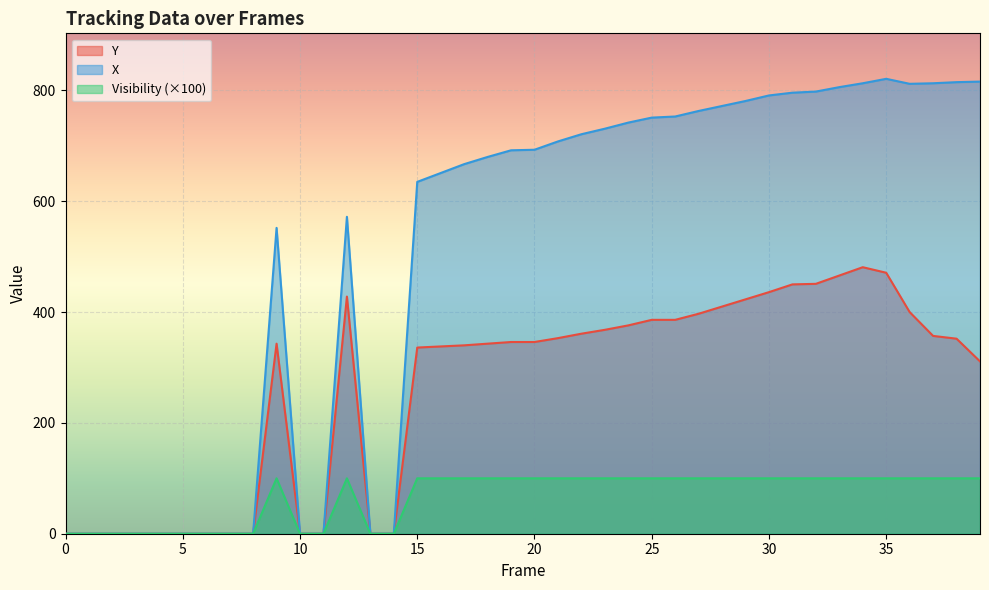

What is the sum of all Visibility values?

2700